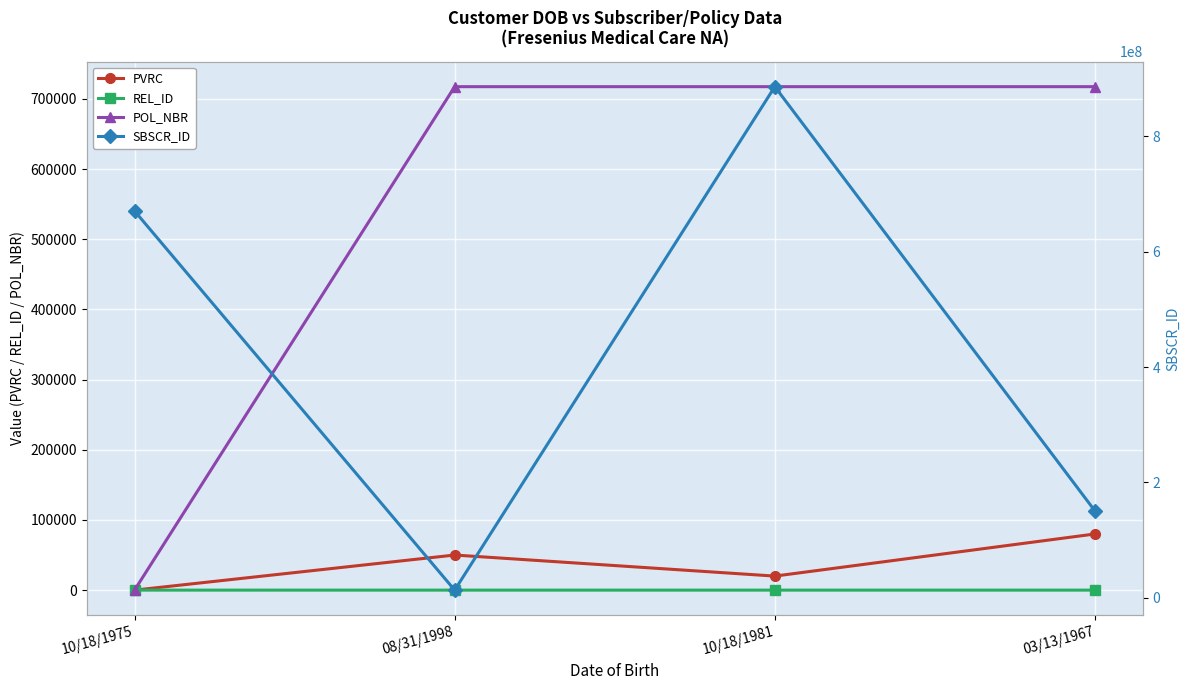

Is this an area chart (filled region under the line)?

No